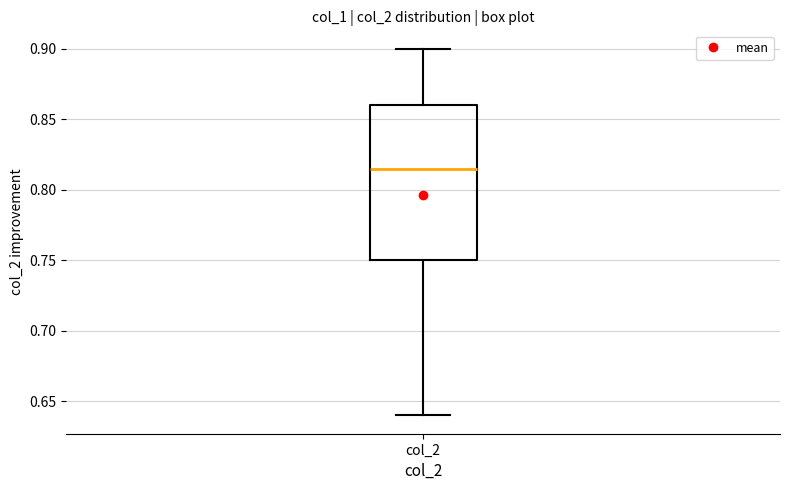

Read this box plot against the y-axis: the position of the median line, the range covered by the box, and the ends of both whiskers. The values are not printed on the chart, so give them approximately, as read against the axis.

median 0.815, box 0.750 to 0.860, whiskers 0.640 to 0.900